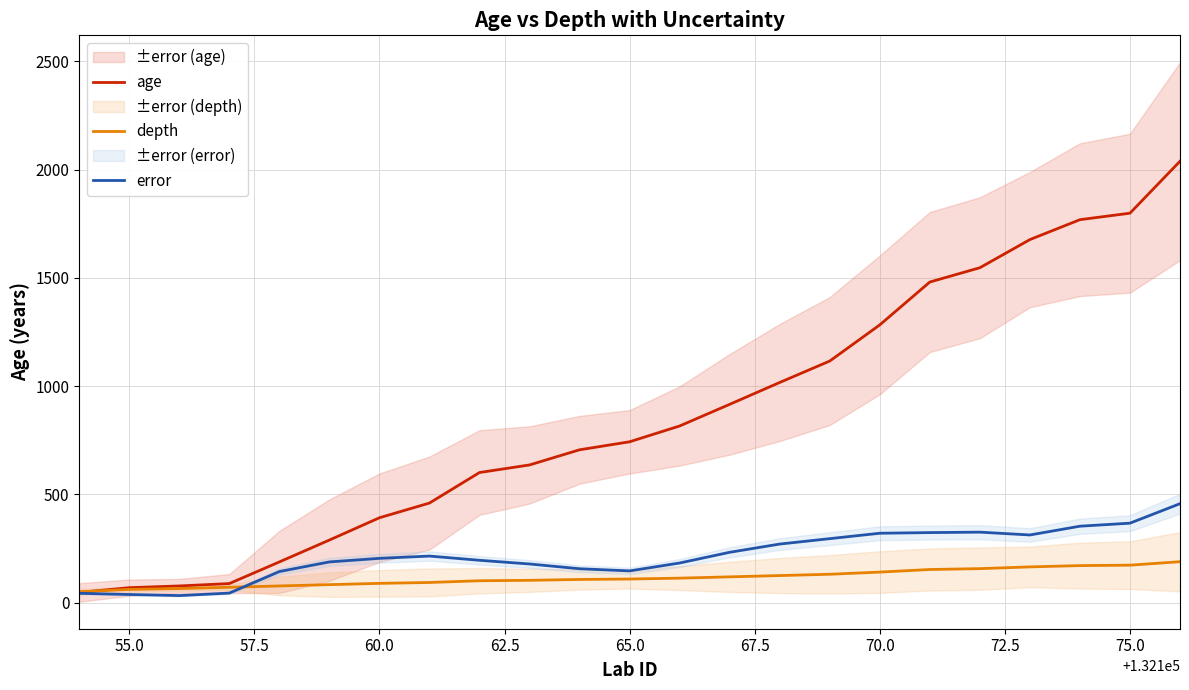

Is it true that age equals 3051.0 at 75.0?

False